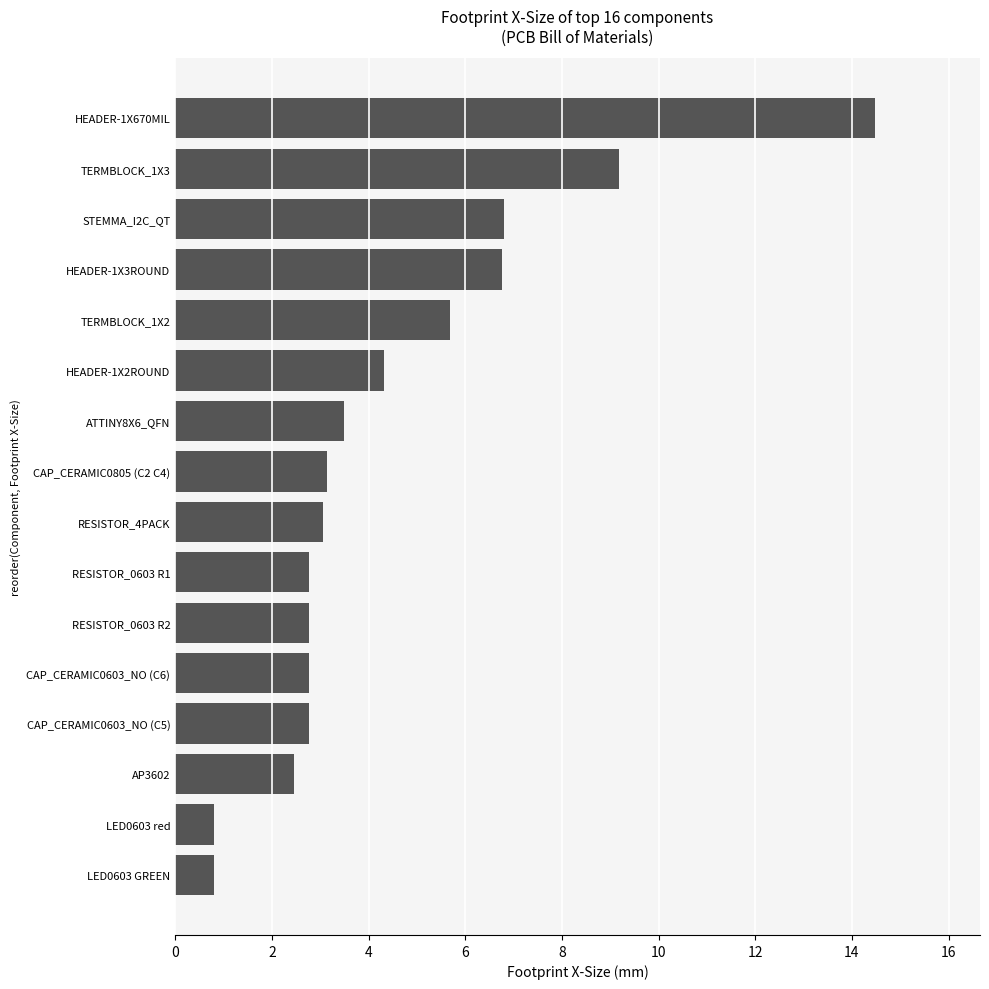

Does the chart contain stacked bars?

No